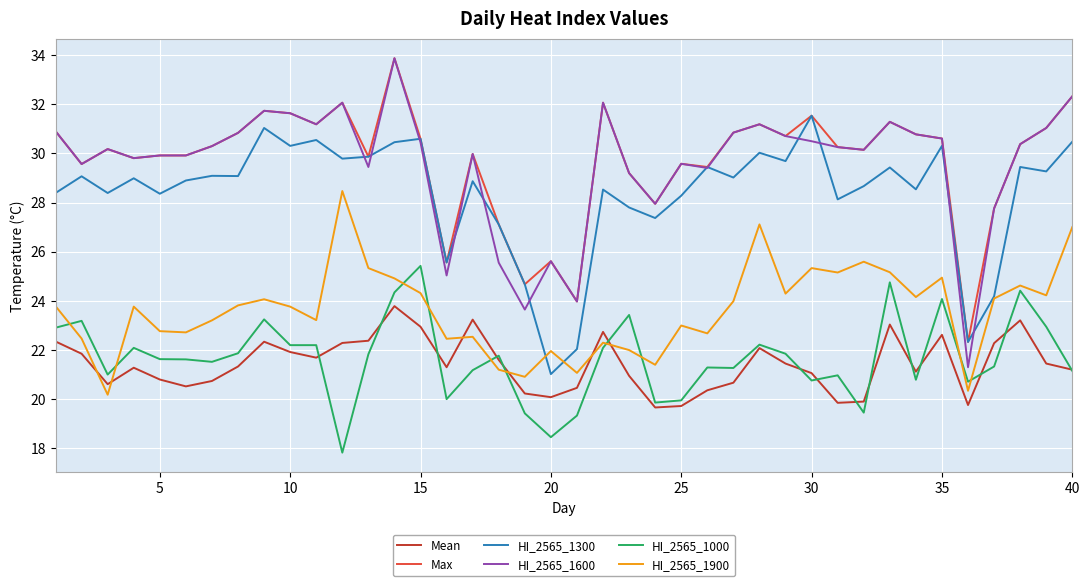

What is the smallest value displayed?

17.8